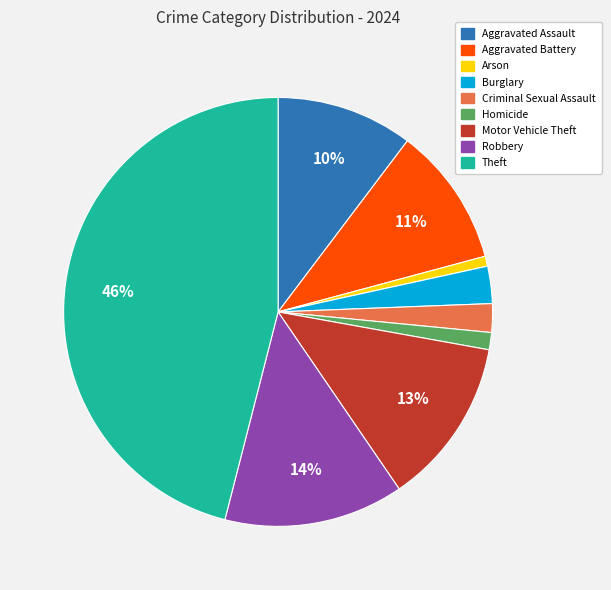

Does any single category account for the majority?

No